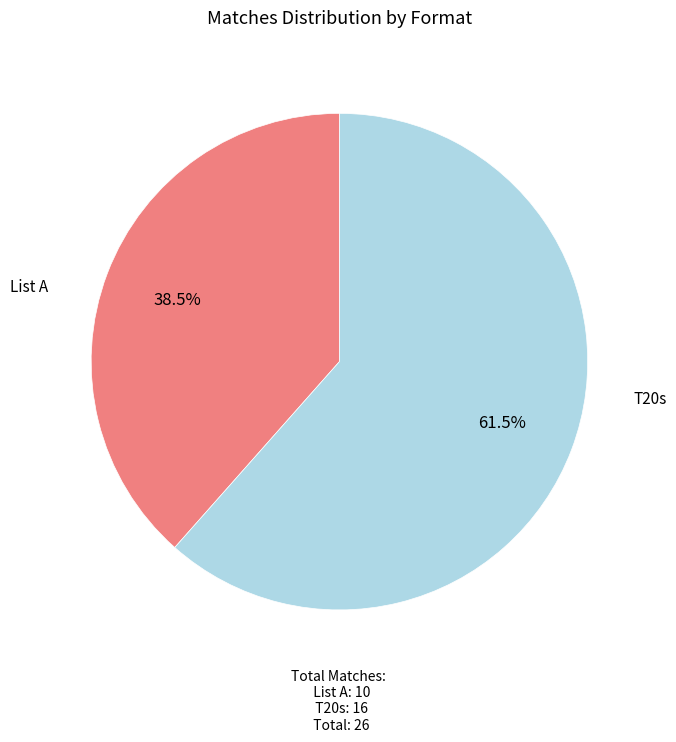

Is there any slice that represents more than half of the pie?

Yes